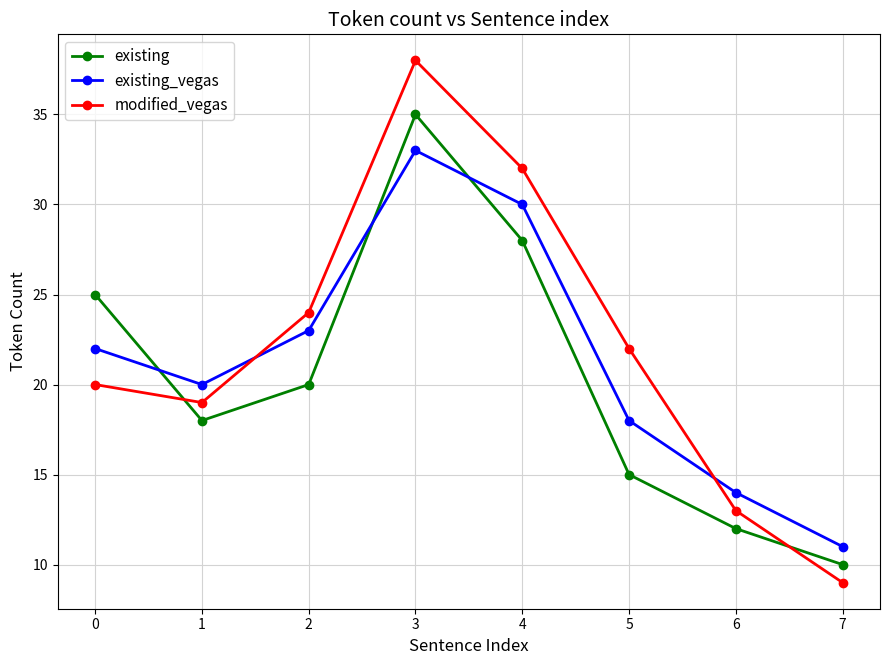

At which category does the chart reach its peak across all series?

3